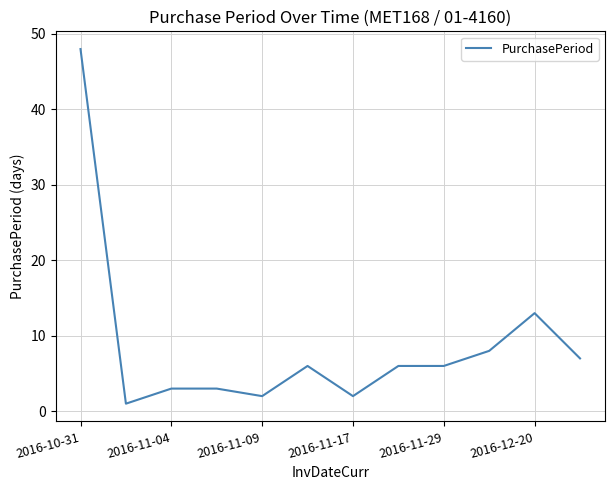

What is the difference between the maximum and minimum values?

47